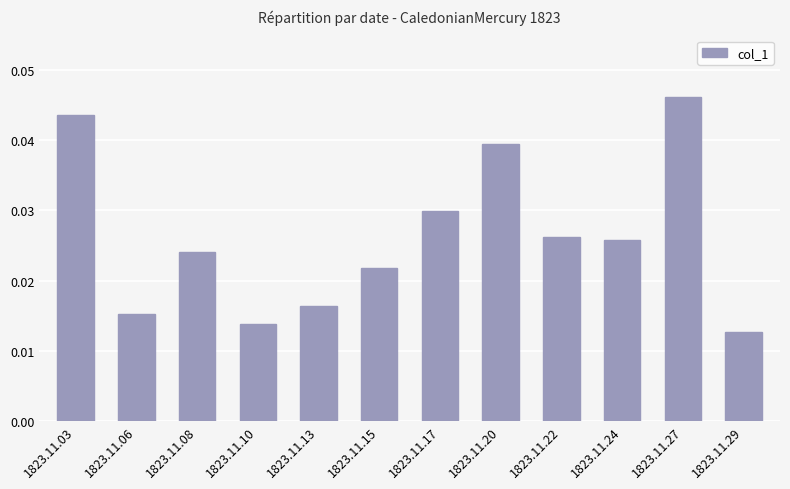

Which label corresponds to the largest value in the chart?

1823.11.27